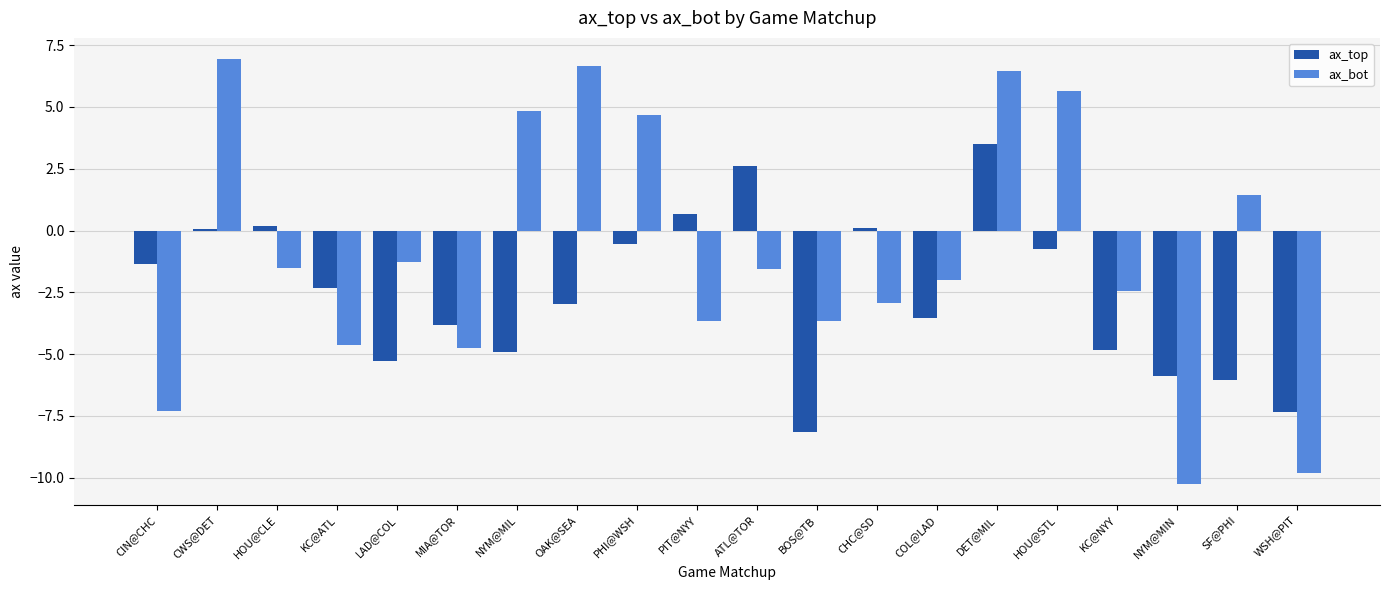

The ax_bot series shows -0.6 at COL@LAD. True or false?

False